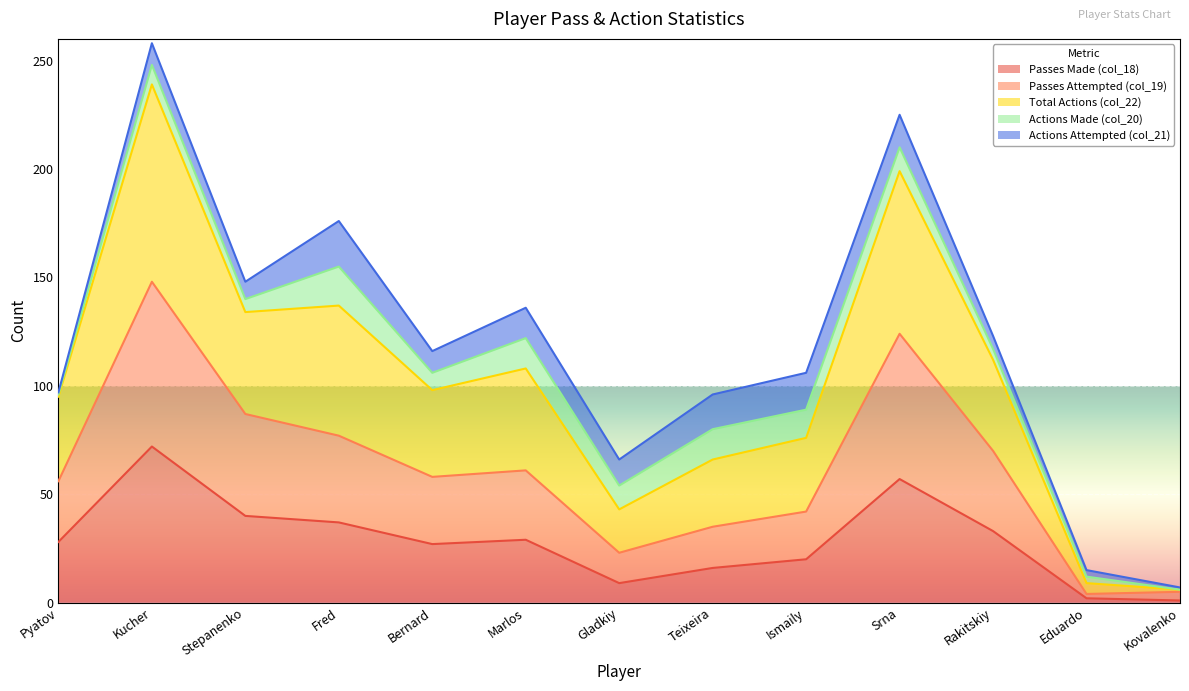

What is the value of the Passes Attempted (col_19) point at the 11th from the left?

70